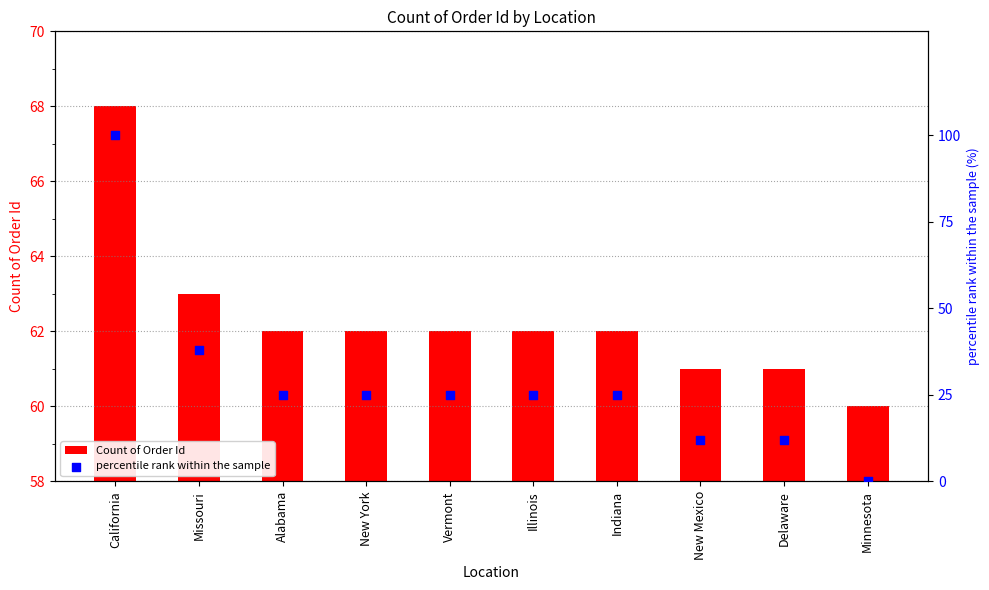

At how many categories does at least one series exceed 19?

10